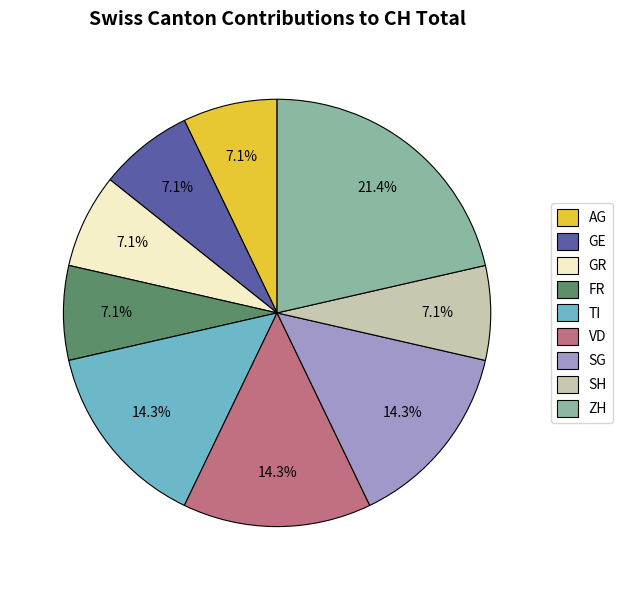

Is GE the majority of the pie?

No